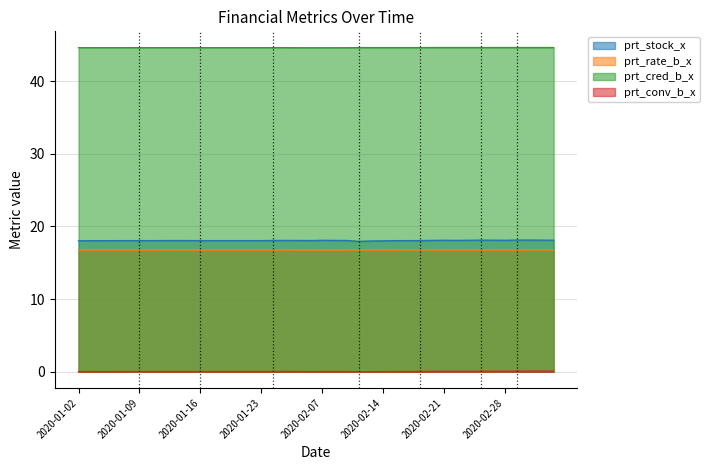

Is the value of prt_conv_b_x at 2020-02-21 greater than the value of prt_rate_b_x at 2020-02-11?

No